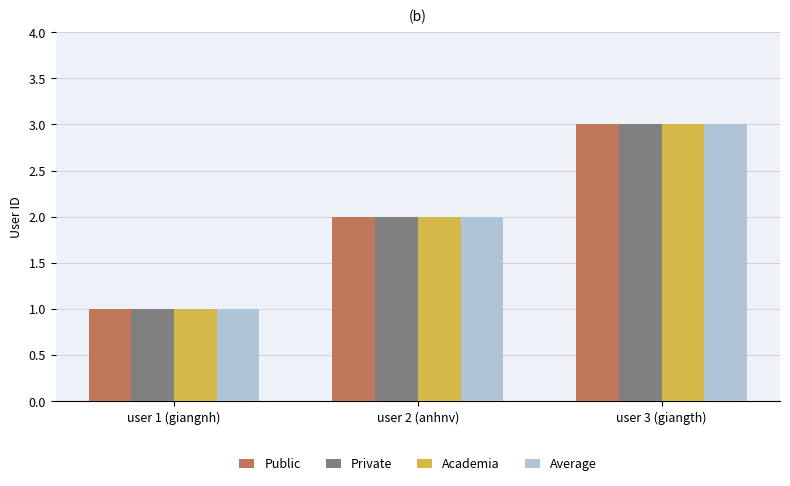

The Private series shows 5 at user 3 (giangth). True or false?

False